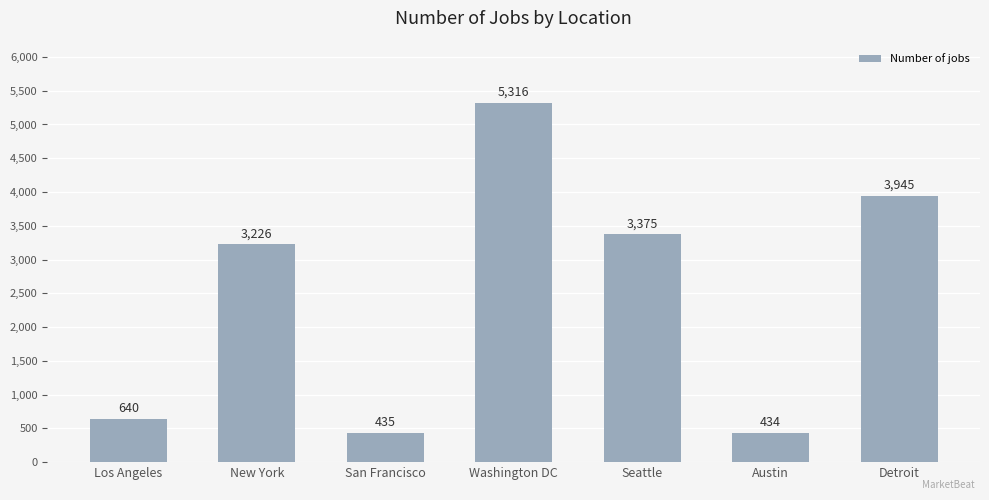

The value at Austin is 434. True or false?

True